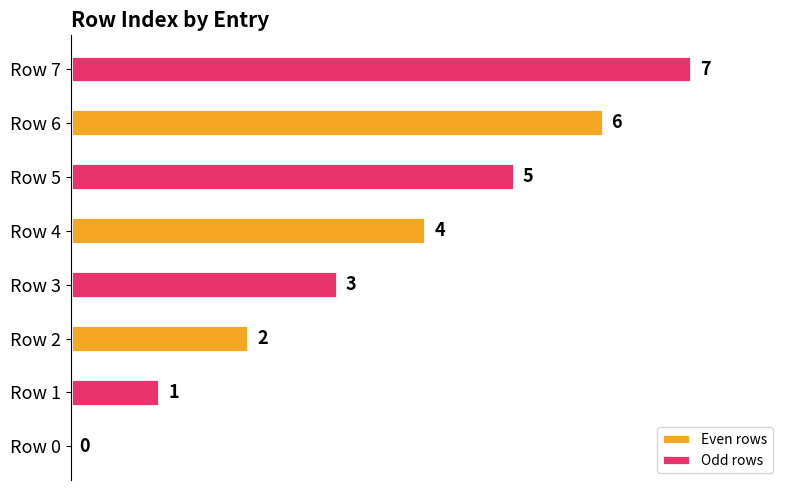

The Odd rows series shows 9 at Row 6. True or false?

False